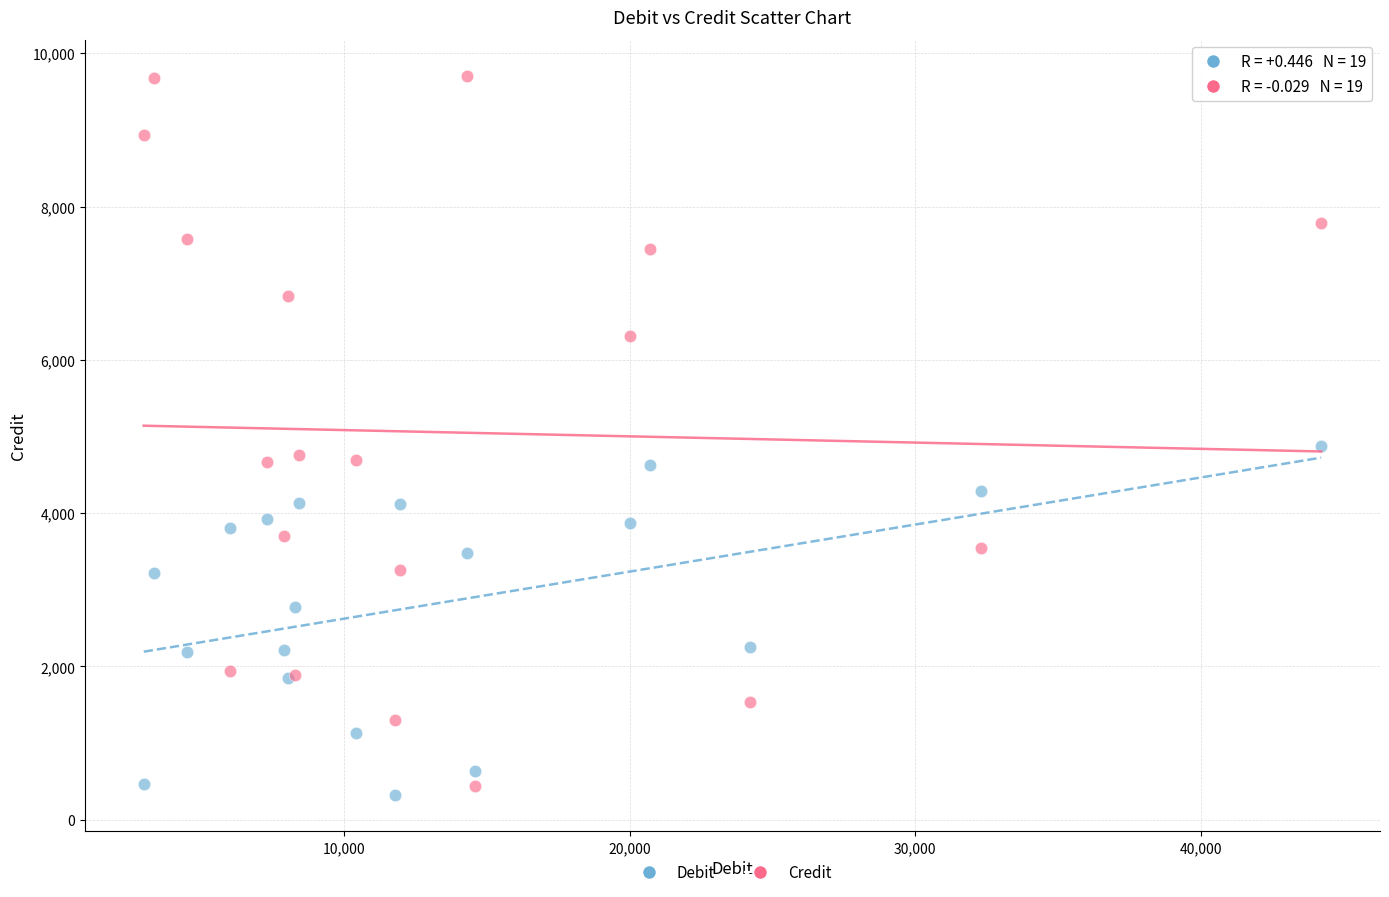

What are all the series names shown in the legend?

Debit, Credit